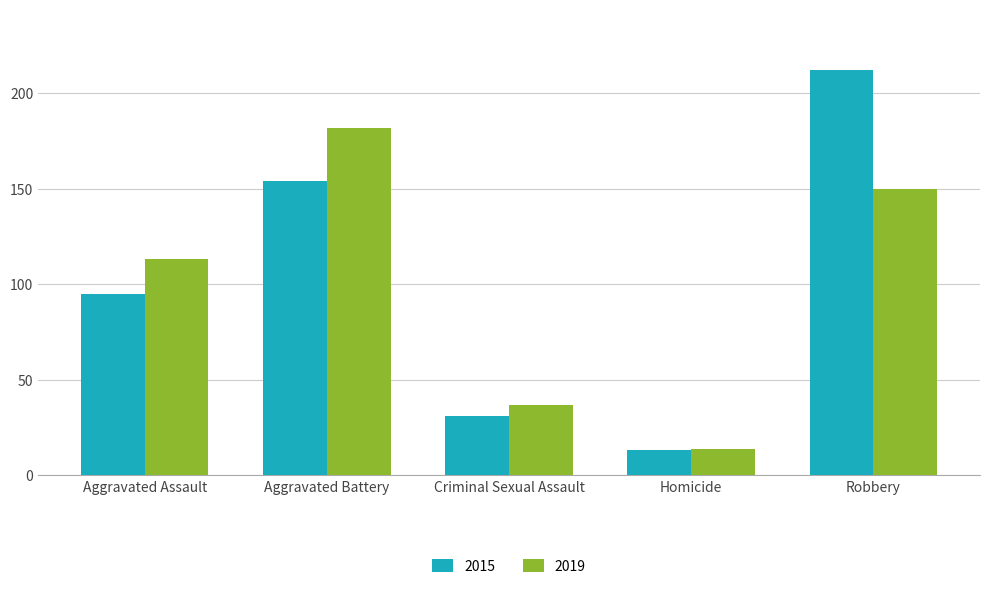

What is the difference between the highest and lowest values at Robbery?

62